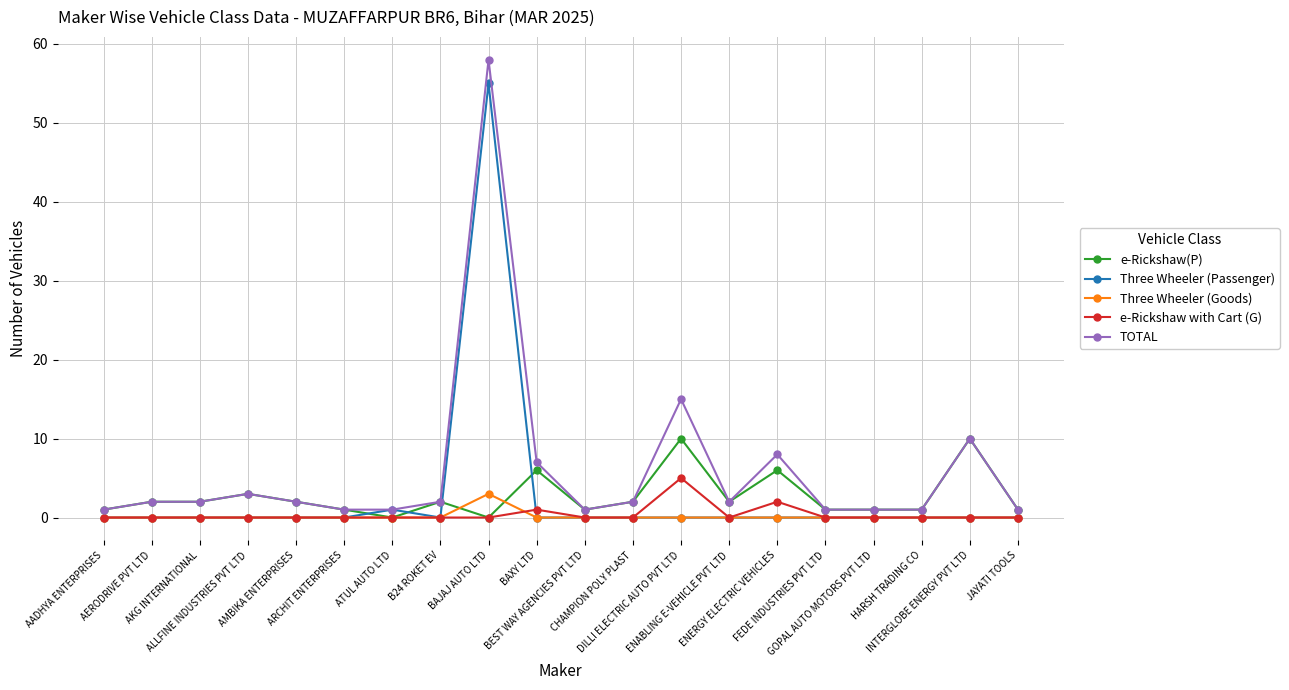

True or false: Three Wheeler (Goods) and TOTAL cross at least once.

False